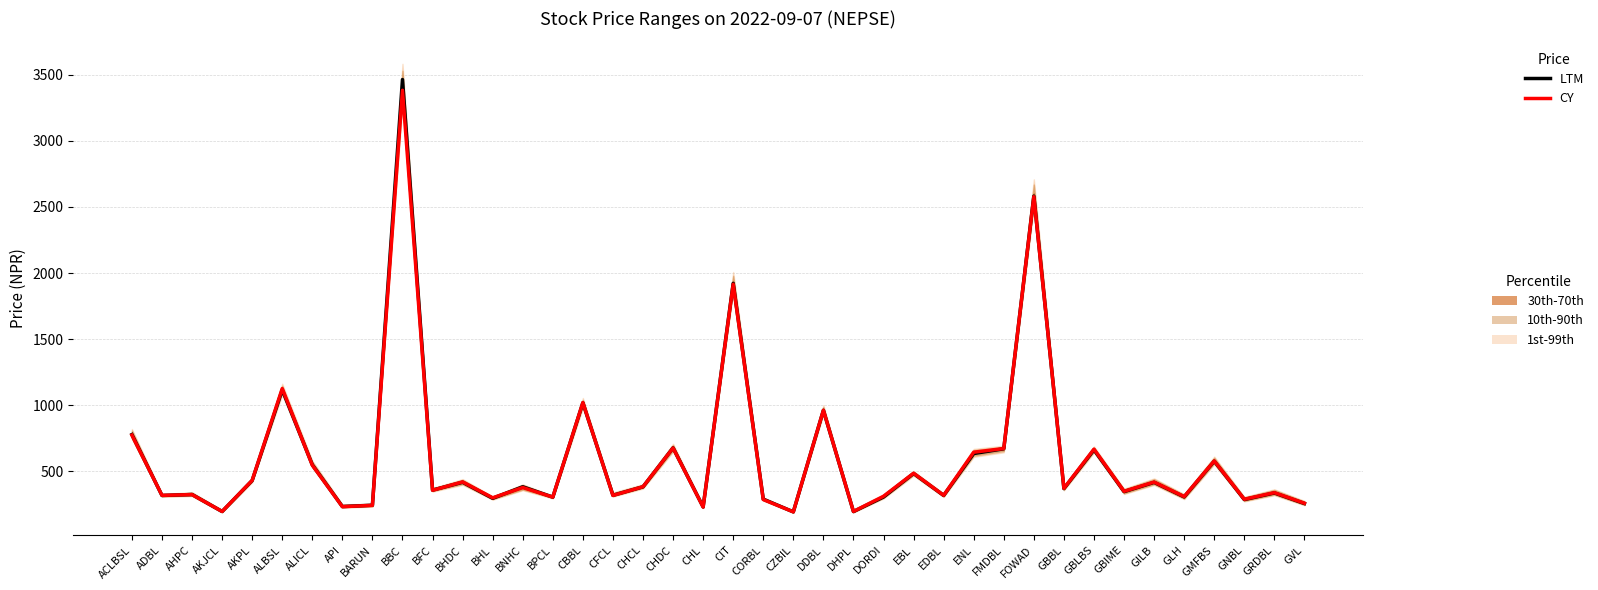

What is the maximum value shown in the chart?

3463.5